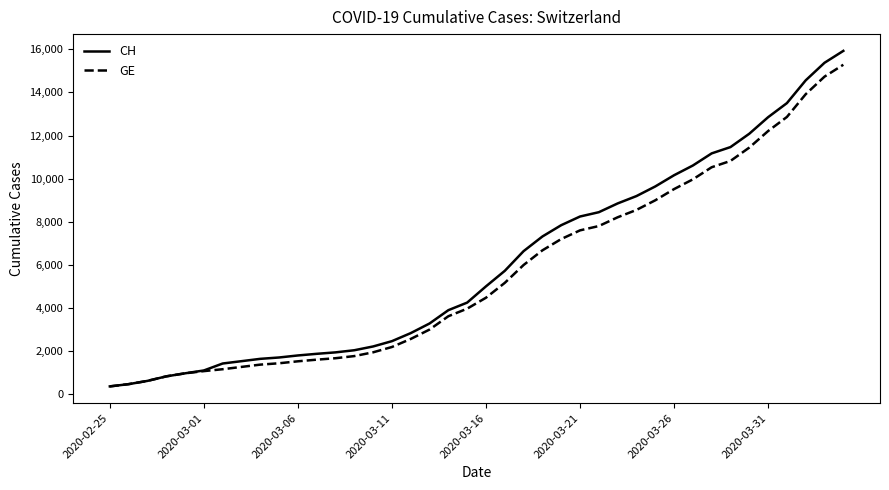

What is the difference between the maximum and minimum values in the CH series?

15551